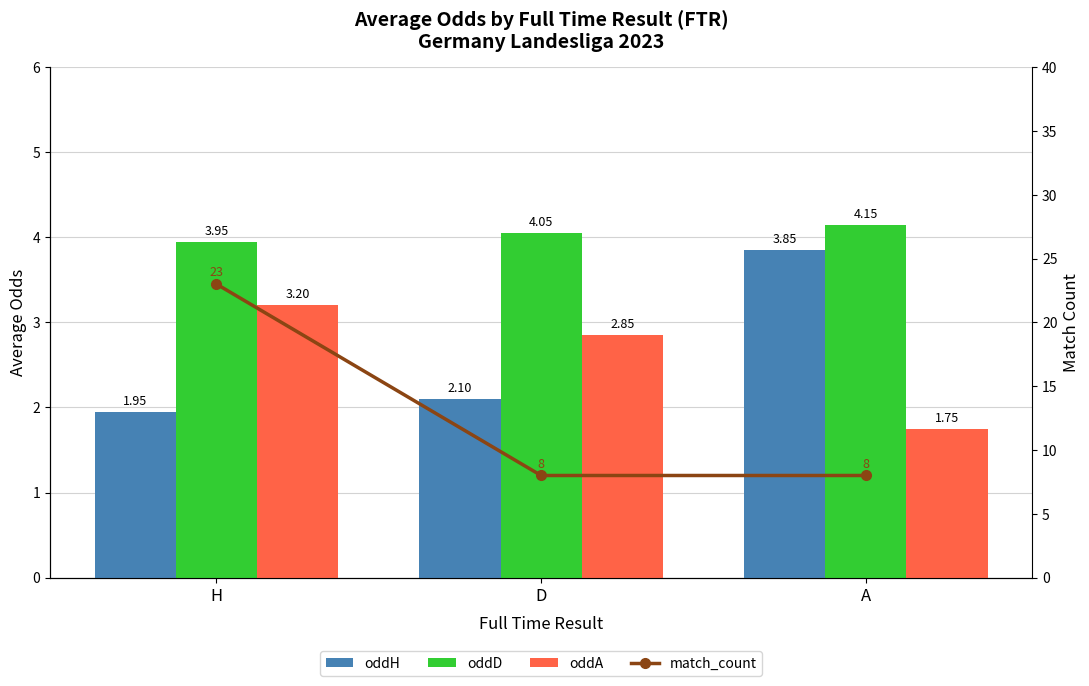

What is the value of the oddA bar at the 3rd from the left?

1.8